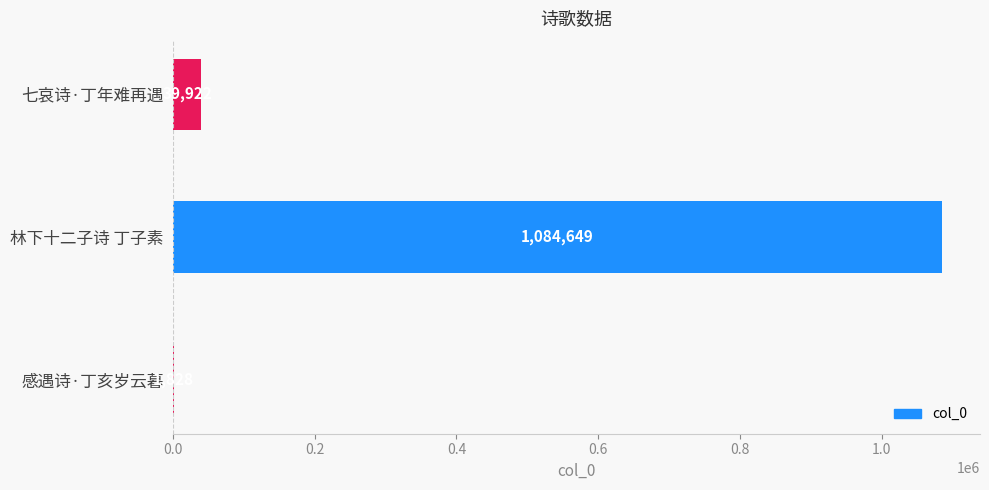

What is the sum of the values at 感遇诗·丁亥岁云暮 and 七哀诗·丁年难再遇?

41750